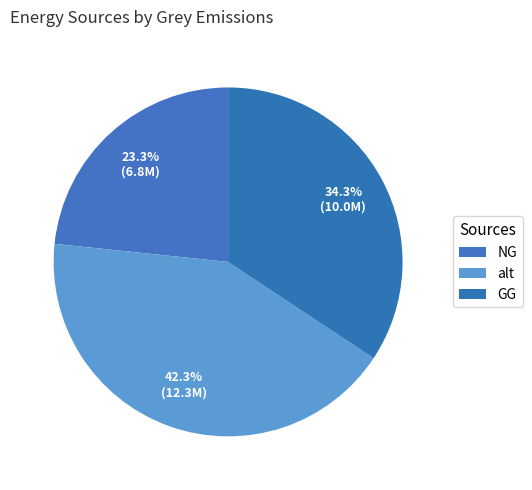

Count the number of slices in the pie.

3